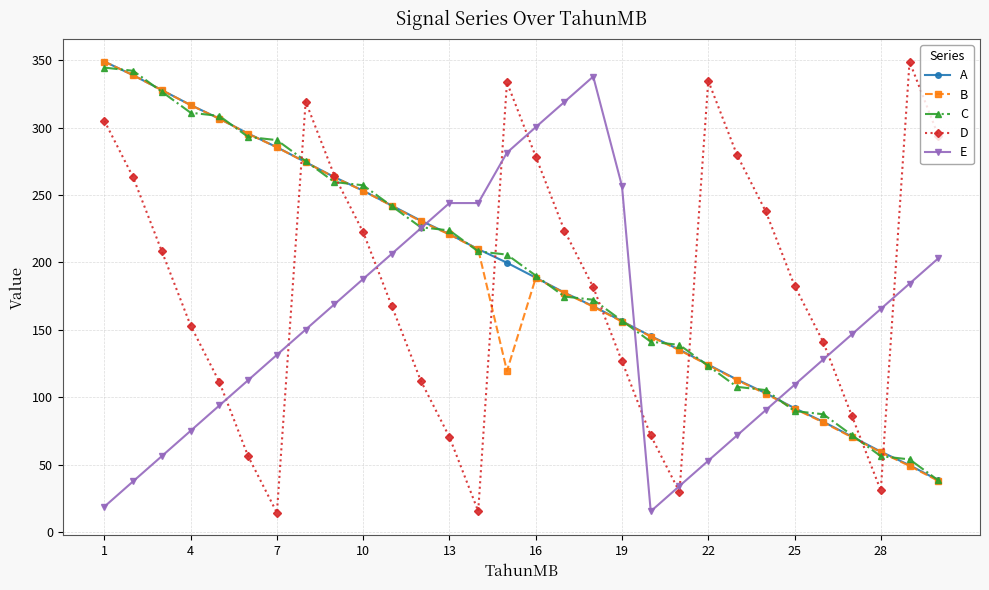

What is the greatest value displayed?

348.9